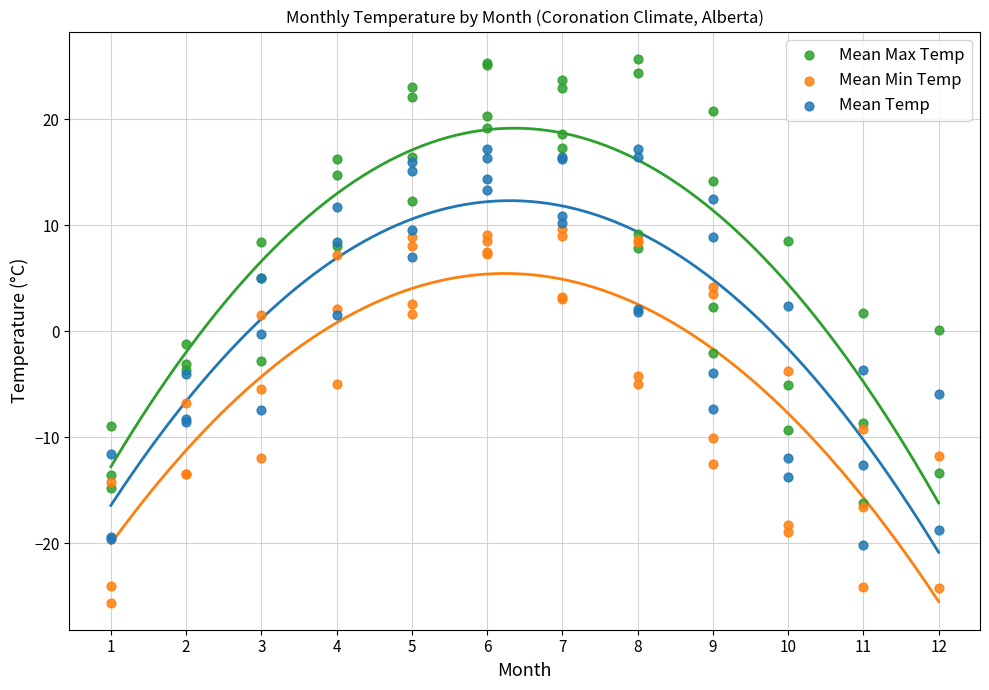

What are all the series names shown in the legend?

Mean Max Temp, Mean Min Temp, Mean Temp